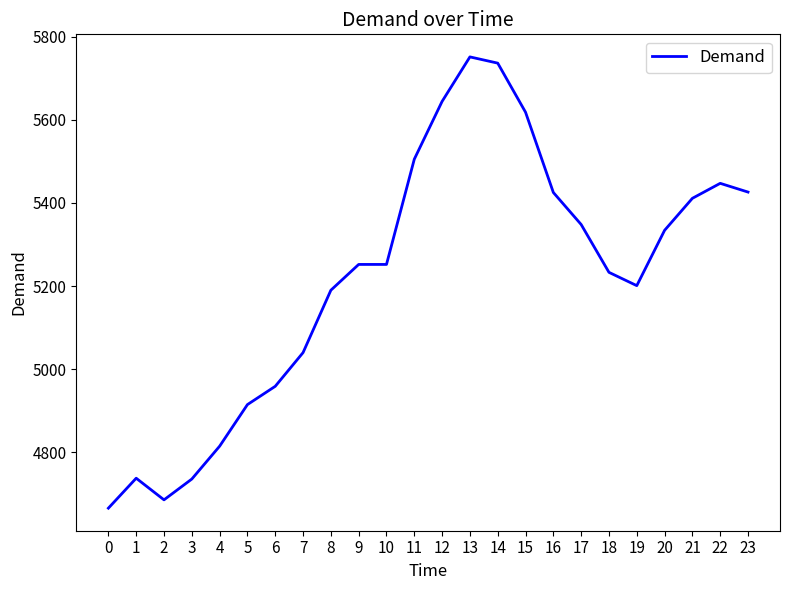

What is the difference between the maximum and minimum values?

1085